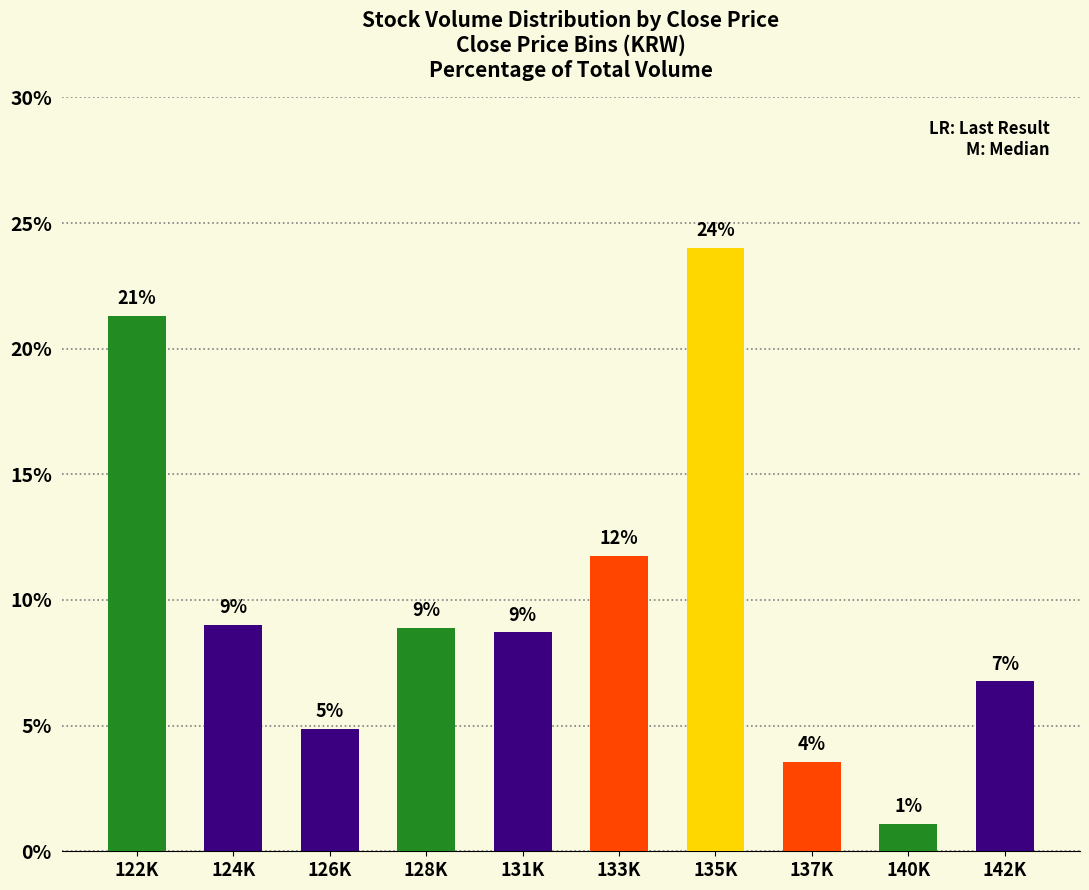

Reading right to left, extract all data points from this chart.

6.8	1.1	3.6	24.0	11.8	8.7	8.9	4.9	9.0	21.3